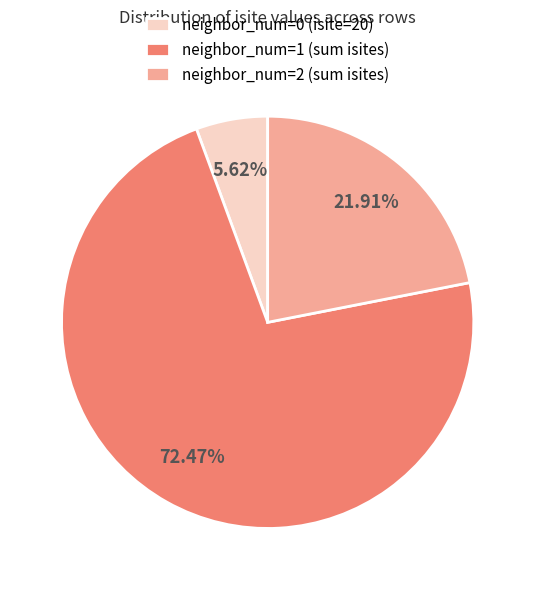

How many segments does this pie chart have?

3